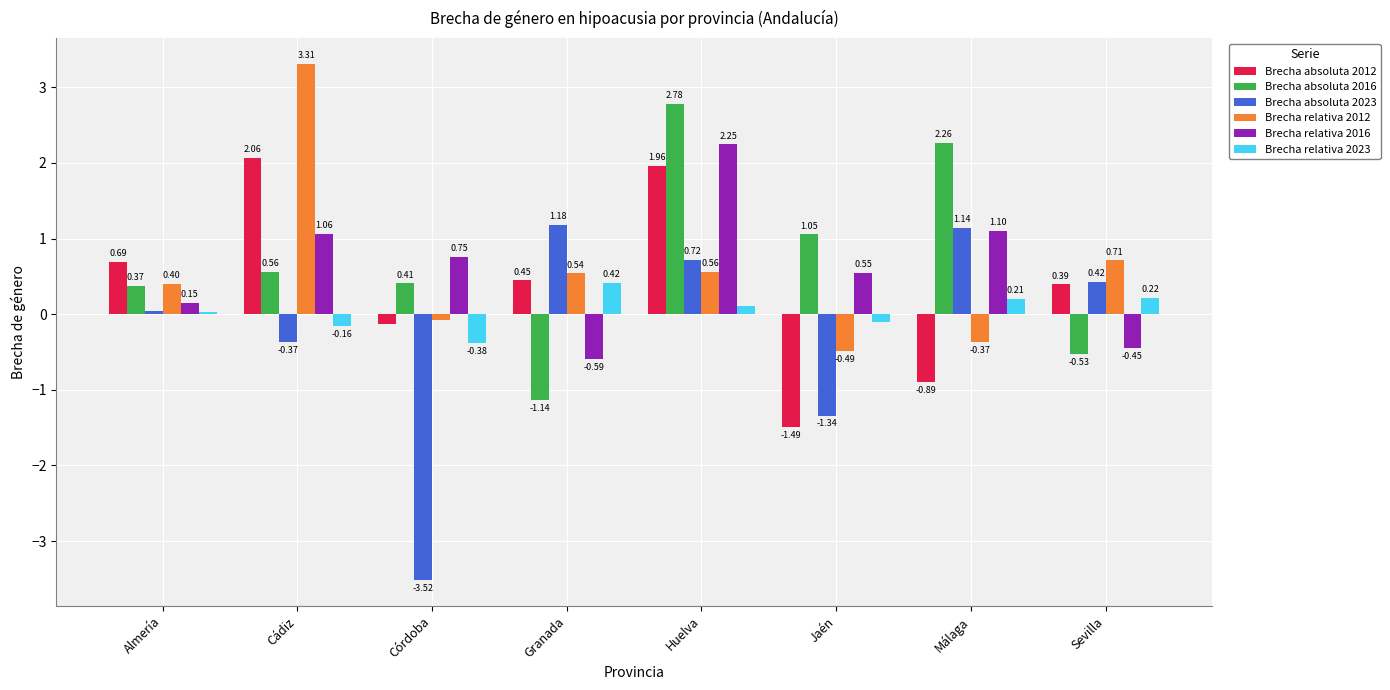

What position from the right is Córdoba?

6